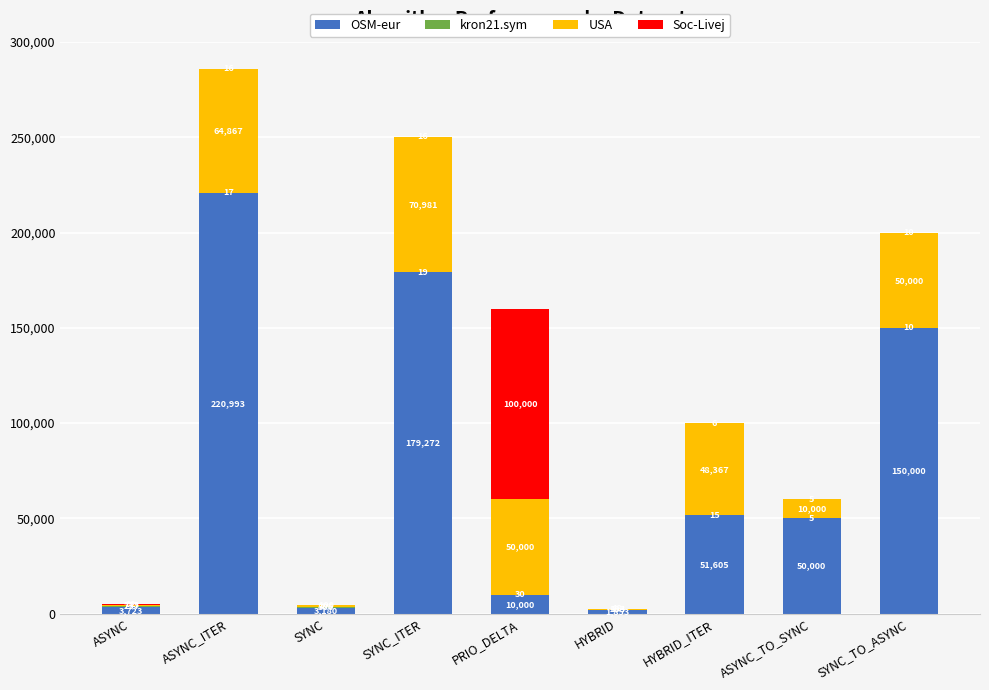

What is the maximum value for OSM-eur?

220993.0